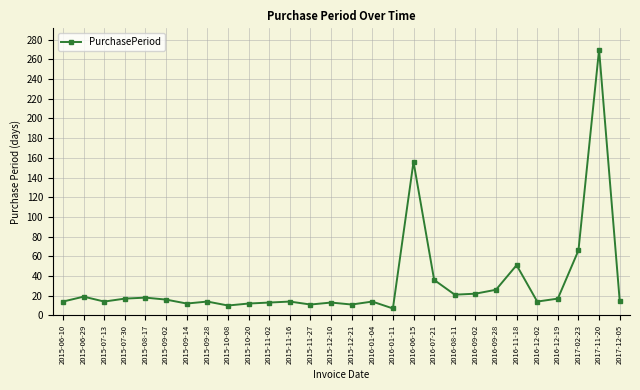

Is this an area chart (filled region under the line)?

No